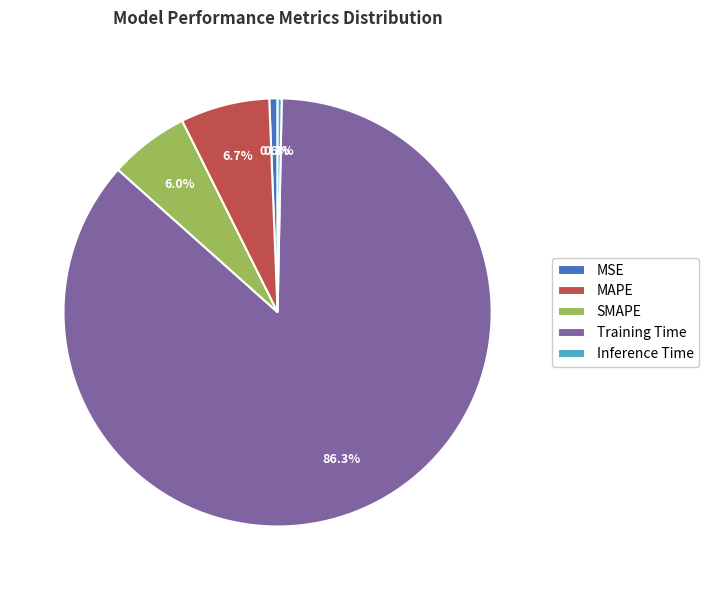

To the nearest percent, what percentage of the pie is MSE?

1%